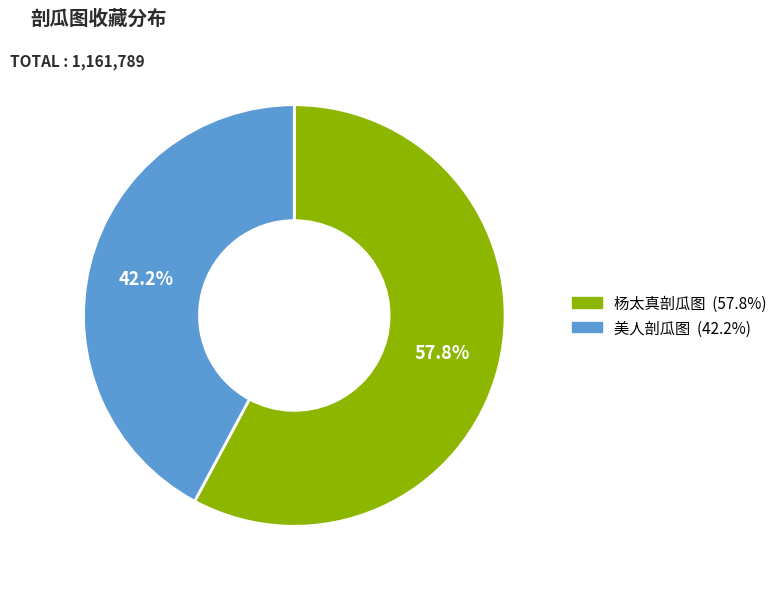

Does 美人剖瓜图 represent more than half of the total?

No